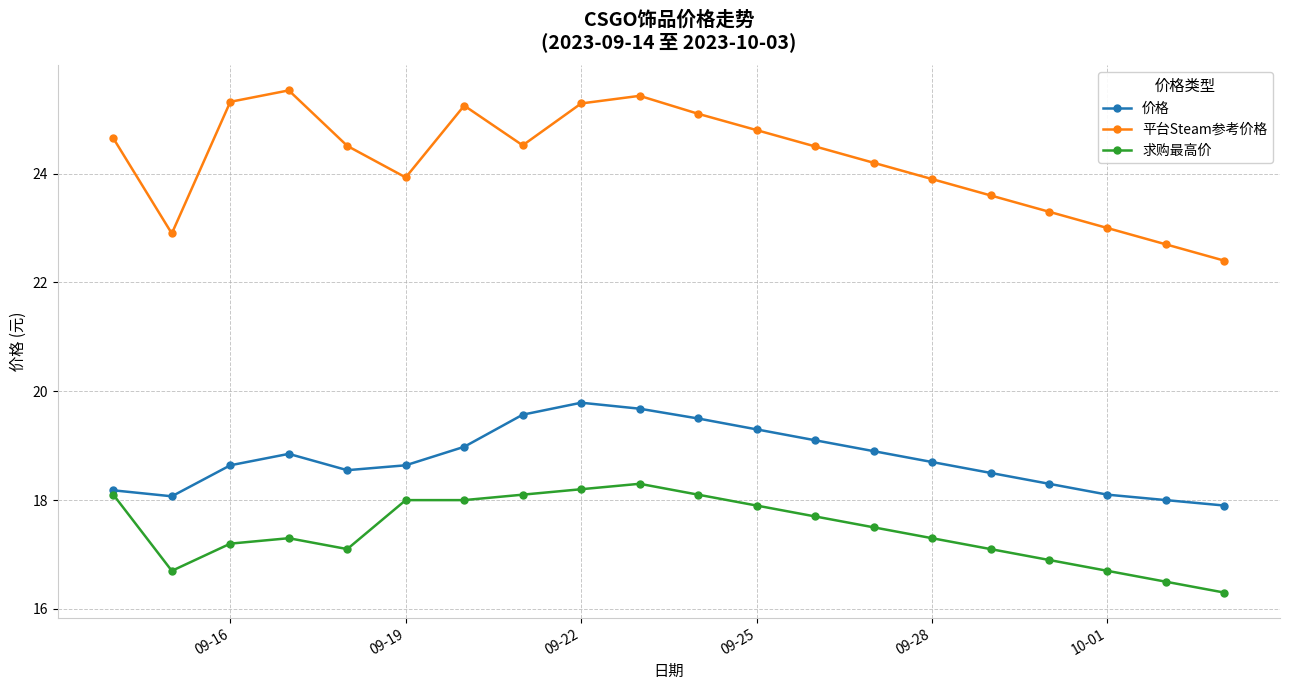

What is the lowest value of the 求购最高价 series?

16.3